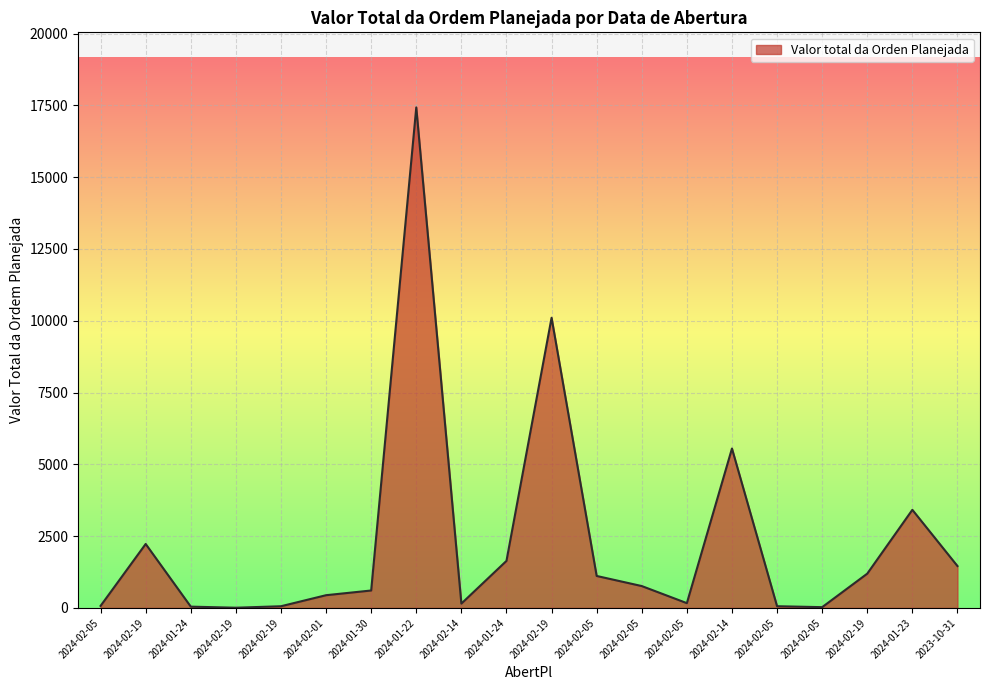

Is this an area chart (filled region under the line)?

Yes